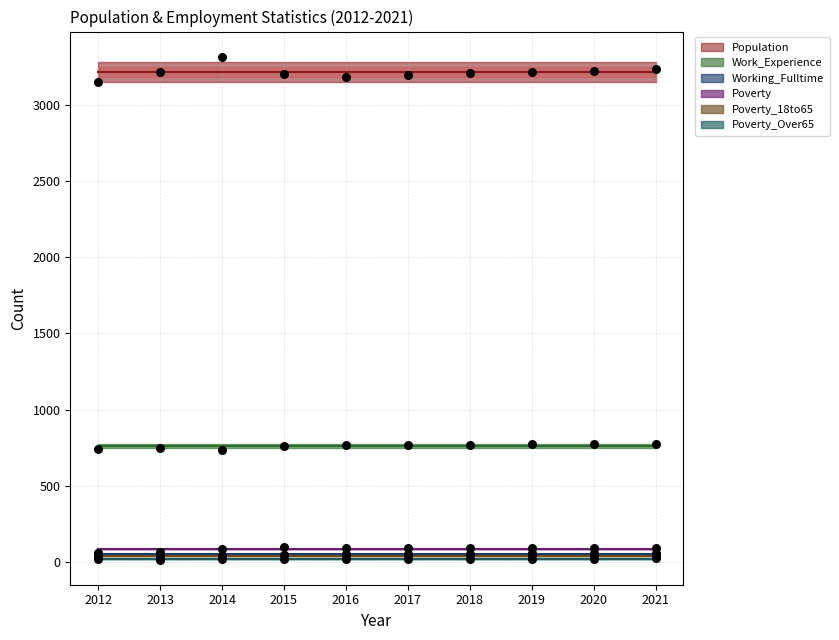

Which series contains the highest Y value?

Population